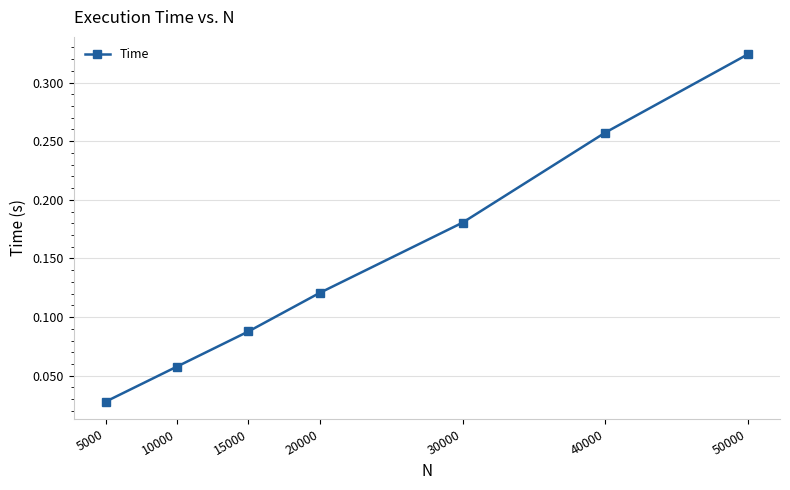

Is this an area chart (filled region under the line)?

No